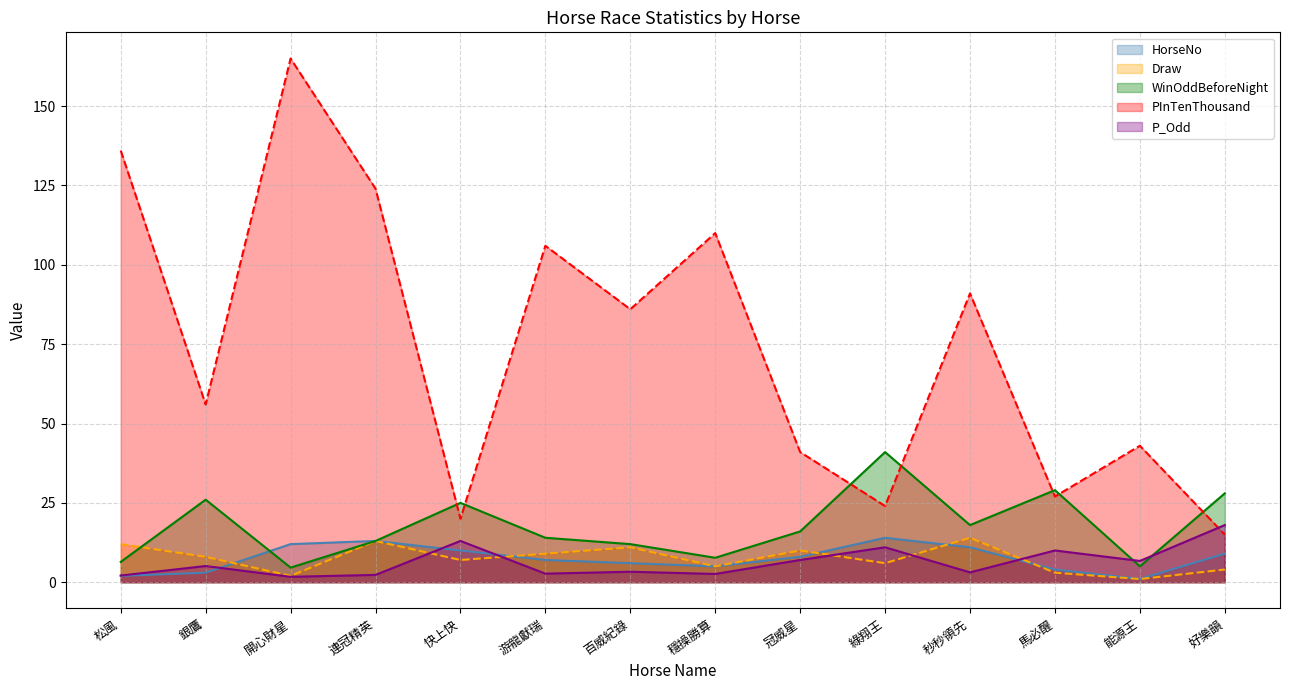

The value of PInTenThousand at 連冠精英 is 165.7. True or false?

False